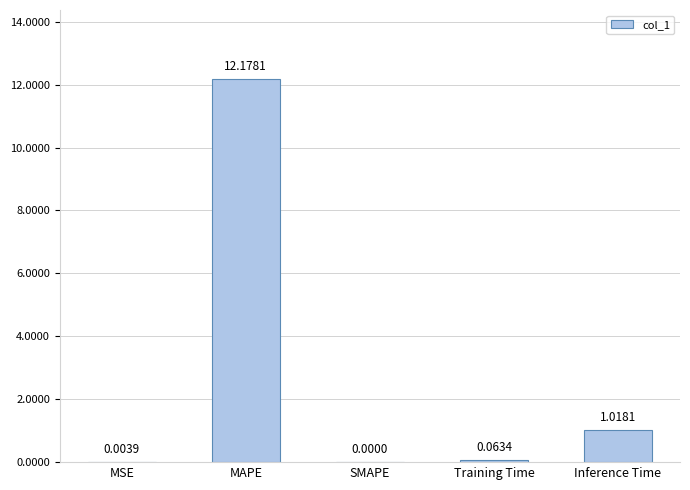

What is the sum of all values?

13.3